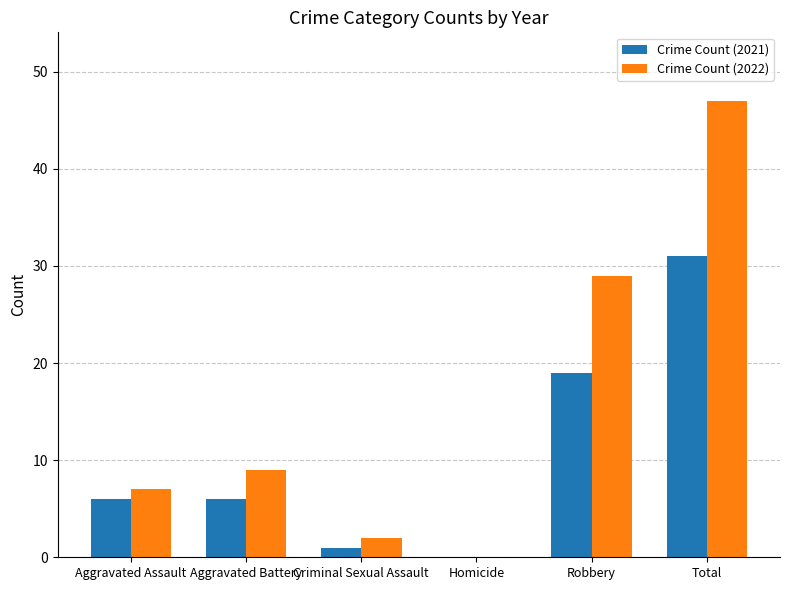

True or false: Crime Count (2022) has a value of 9 at Aggravated Battery.

True